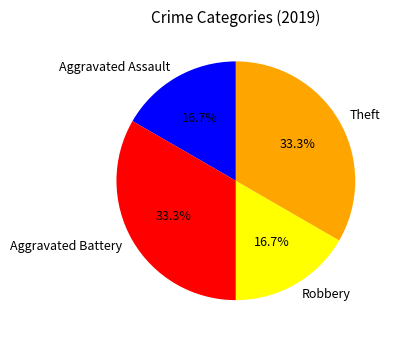

How many slices are in this pie chart?

4